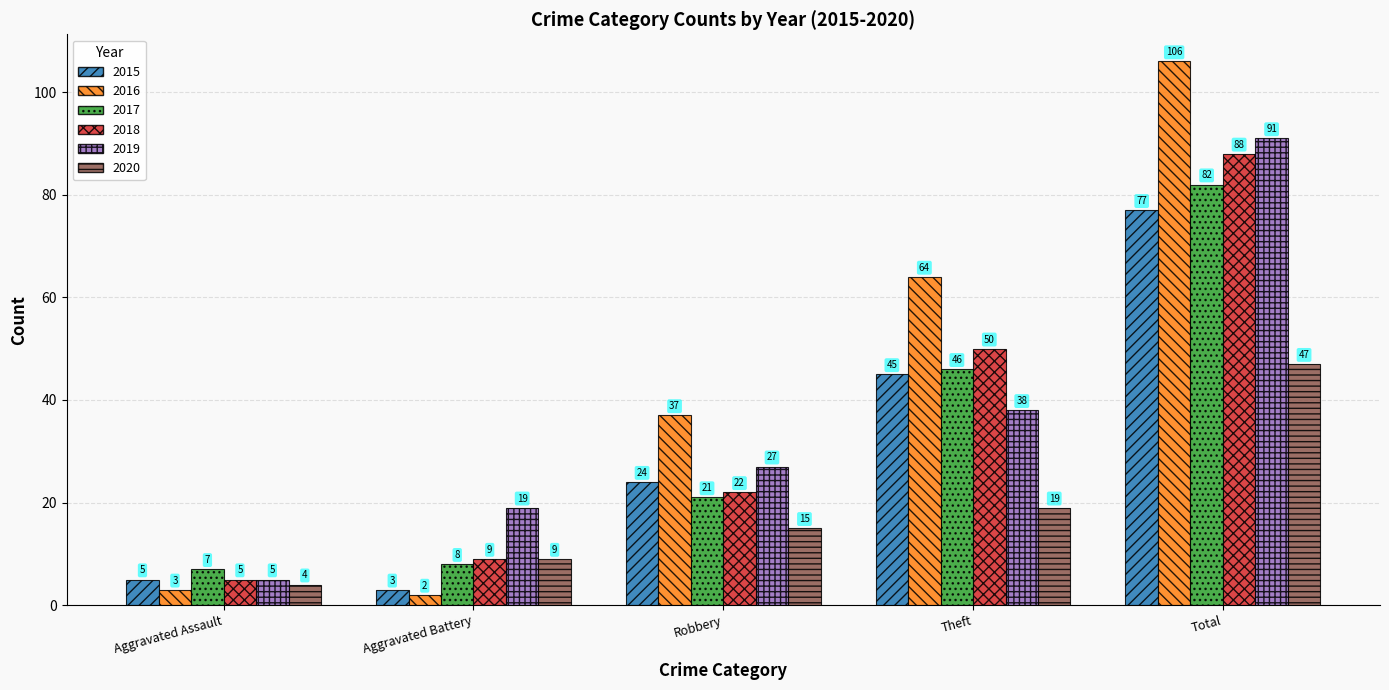

Does the chart contain any negative values?

No